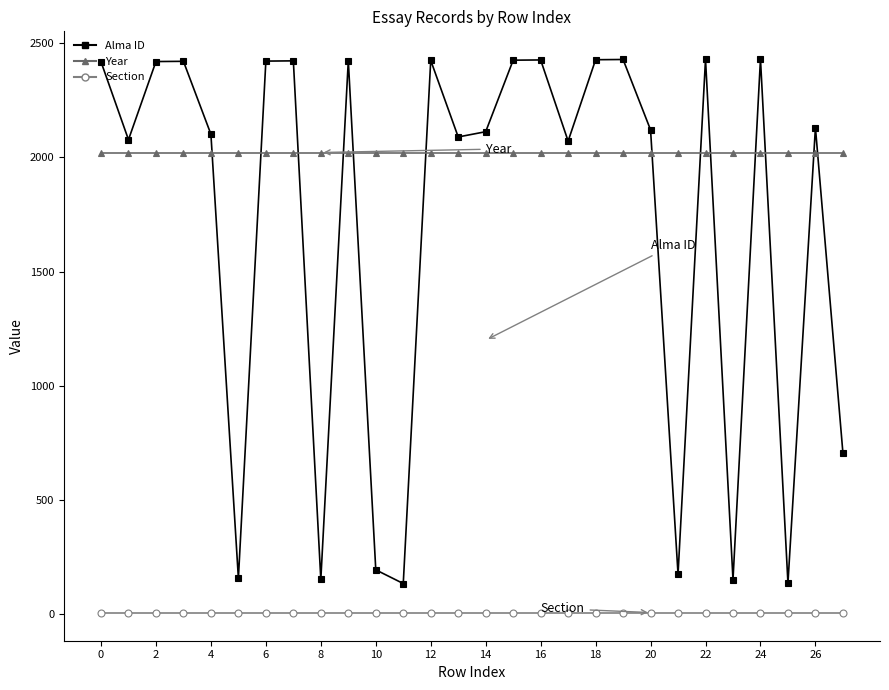

How many times do Year and Alma ID cross each other?

13